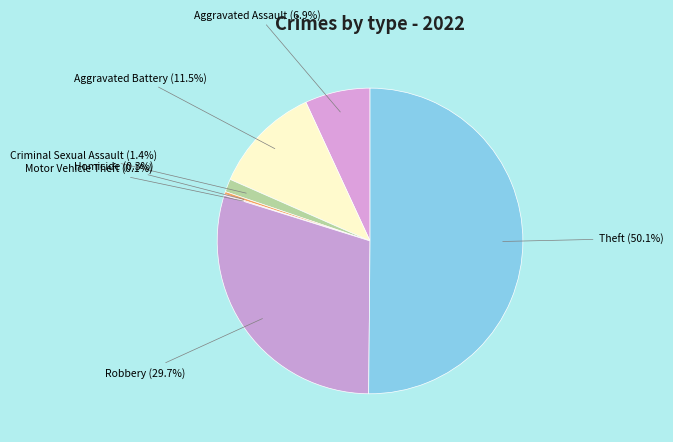

Which category accounts for the majority?

Theft